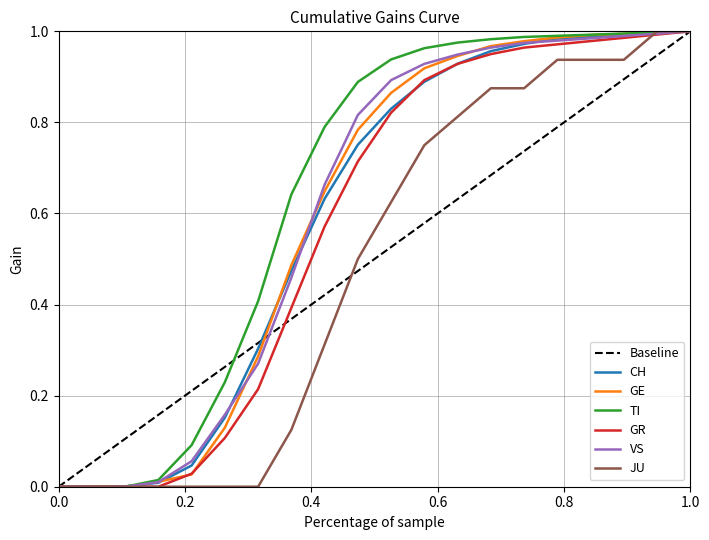

Count the number of categories in the chart.

20